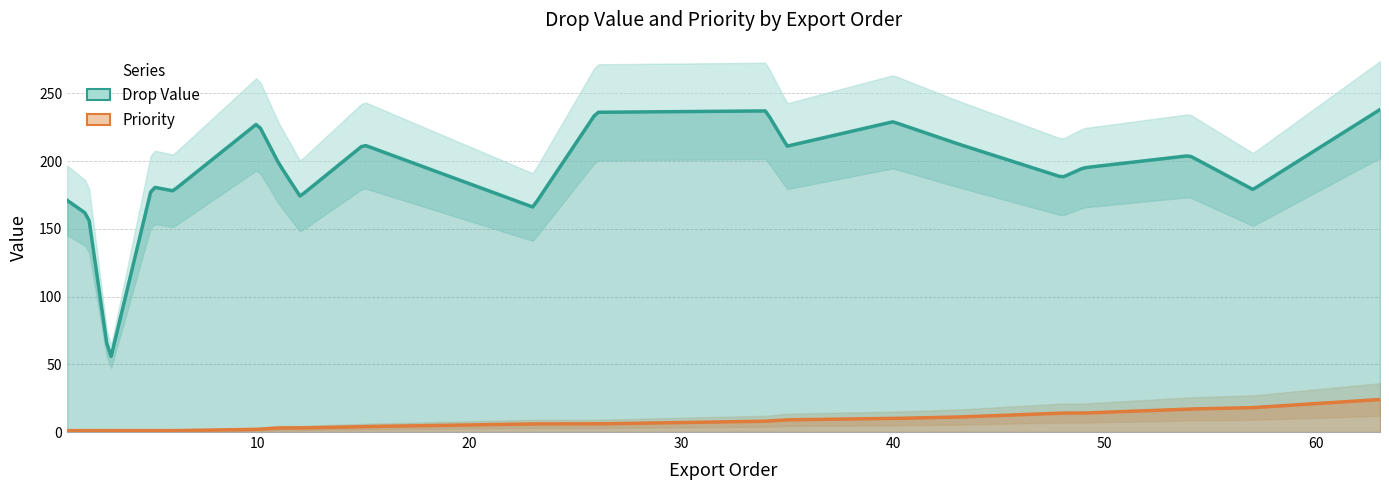

What are all the series names shown in the legend?

Drop Value, Priority